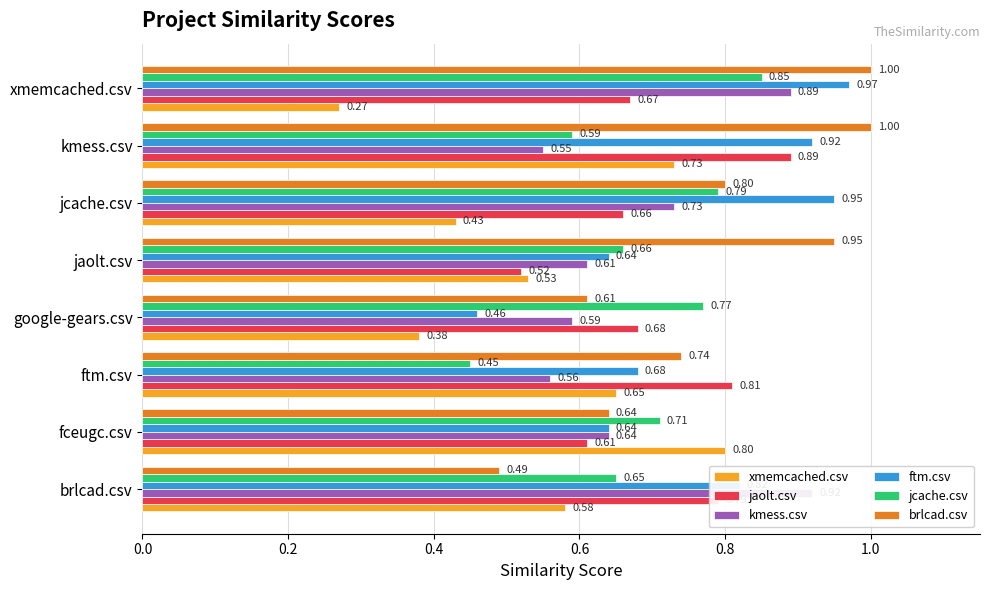

What is the sum of all ftm.csv values?

6.1